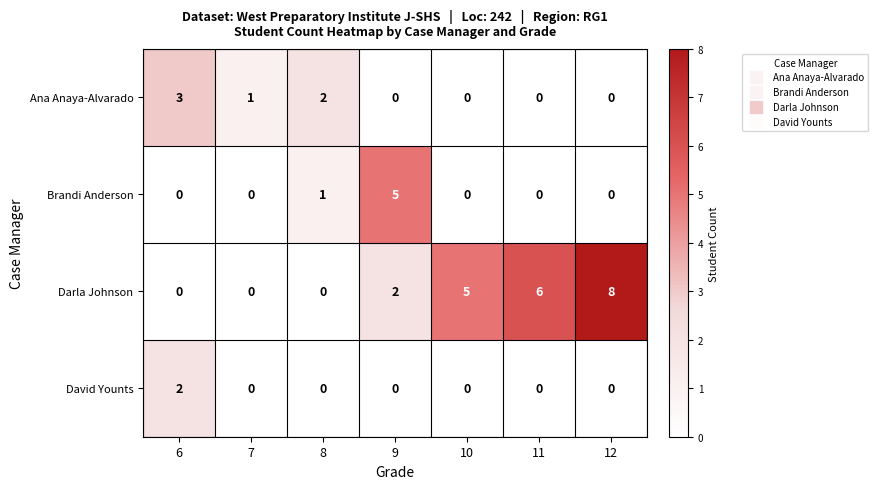

At which label is Ana Anaya-Alvarado closest to 1?

7